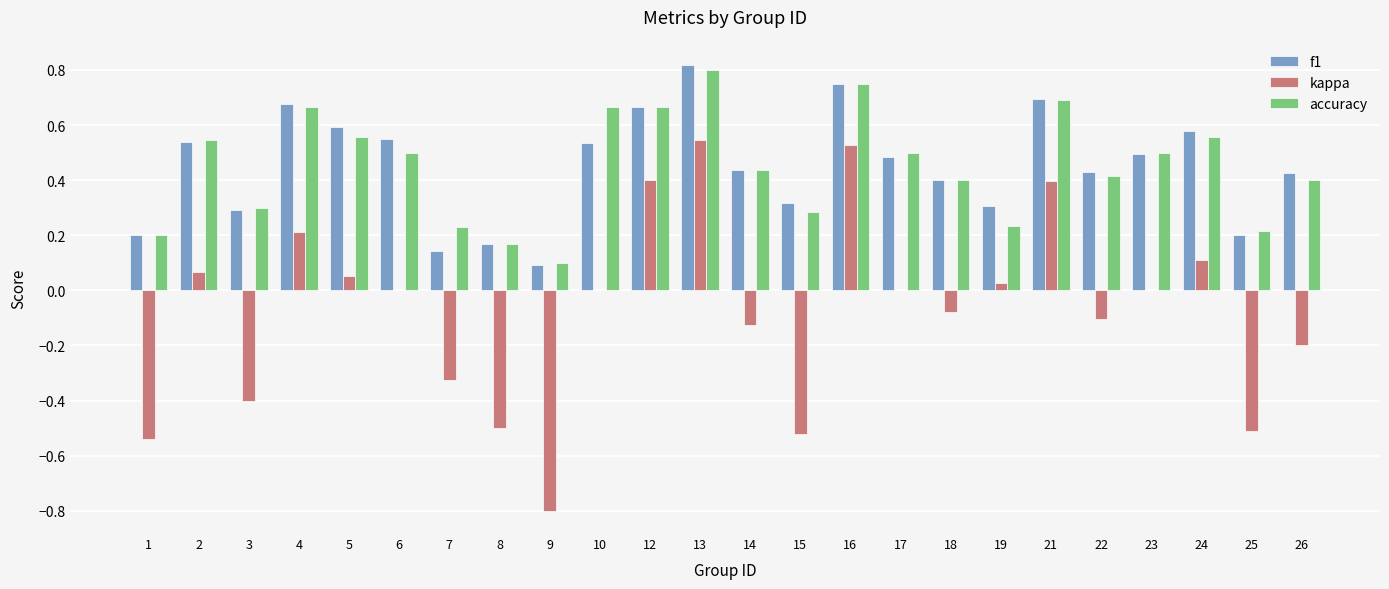

What is the total value across all series at 5?

1.2